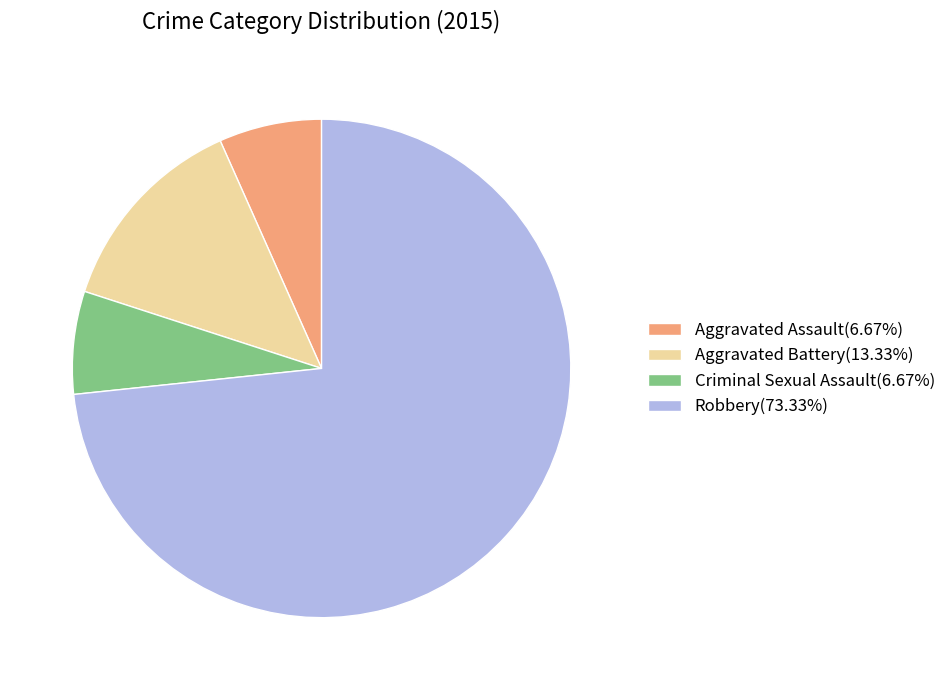

Is Criminal Sexual Assault(6.67%) the majority of the pie?

No